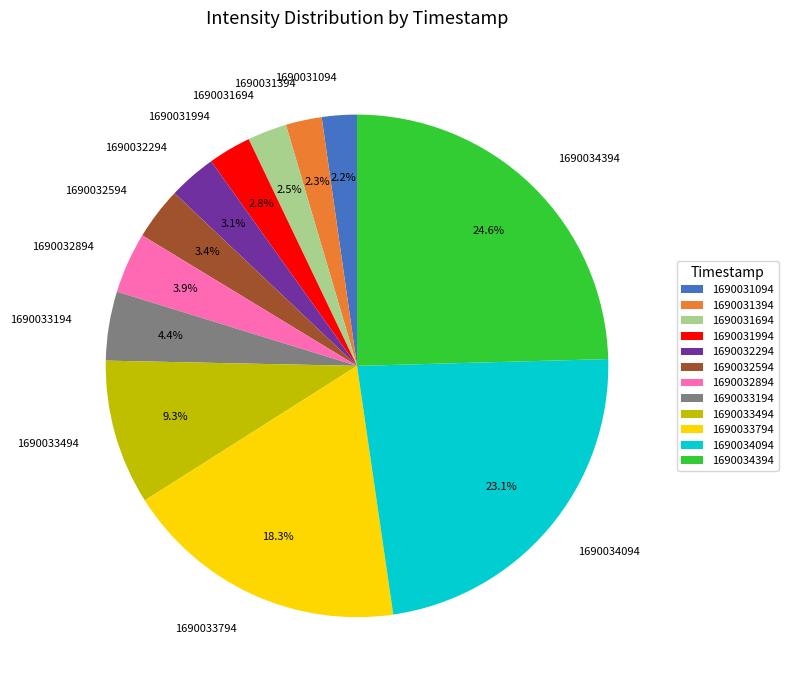

True or false: 1690034394 accounts for 10% of the total.

False